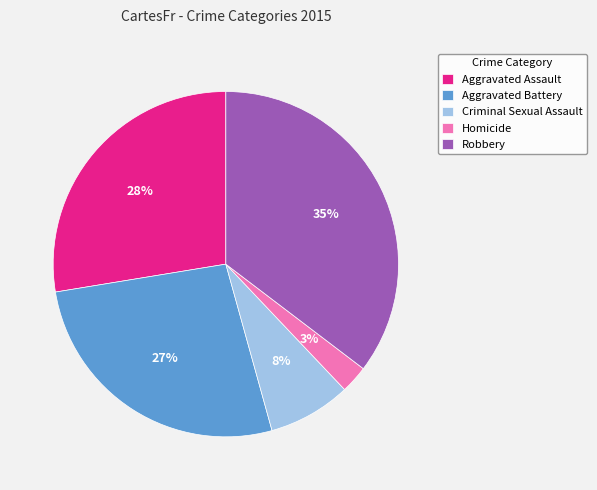

To the nearest percent, what is the average slice percentage?

20%